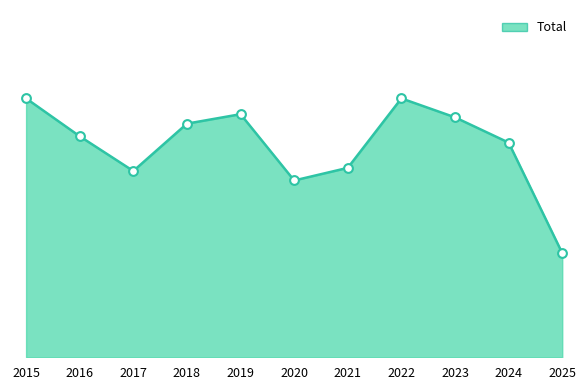

Between 2023 and 2025, which is larger?

2023